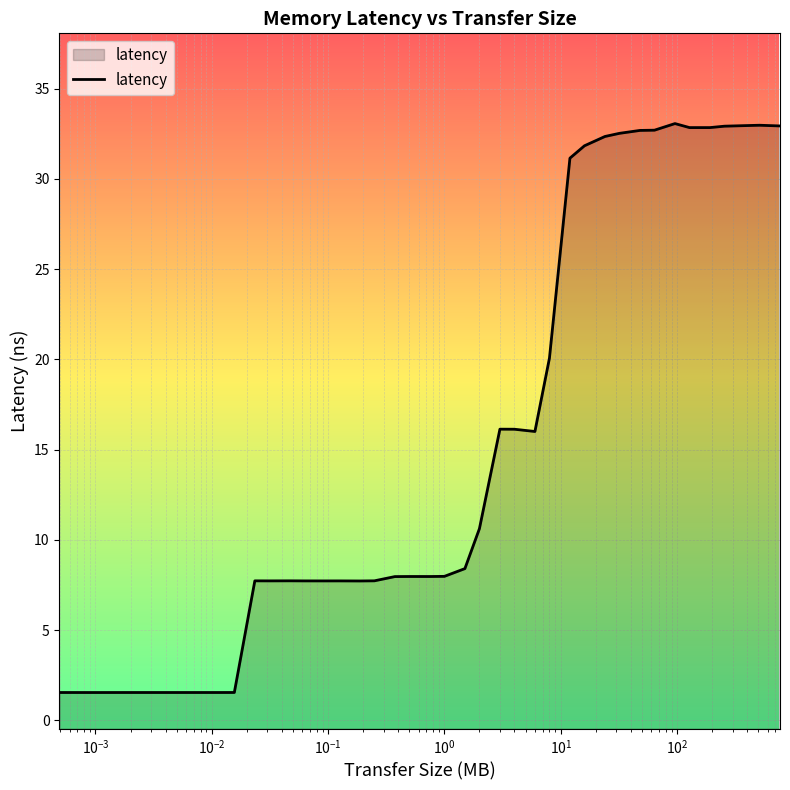

What is the minimum value shown in the chart?

1.5